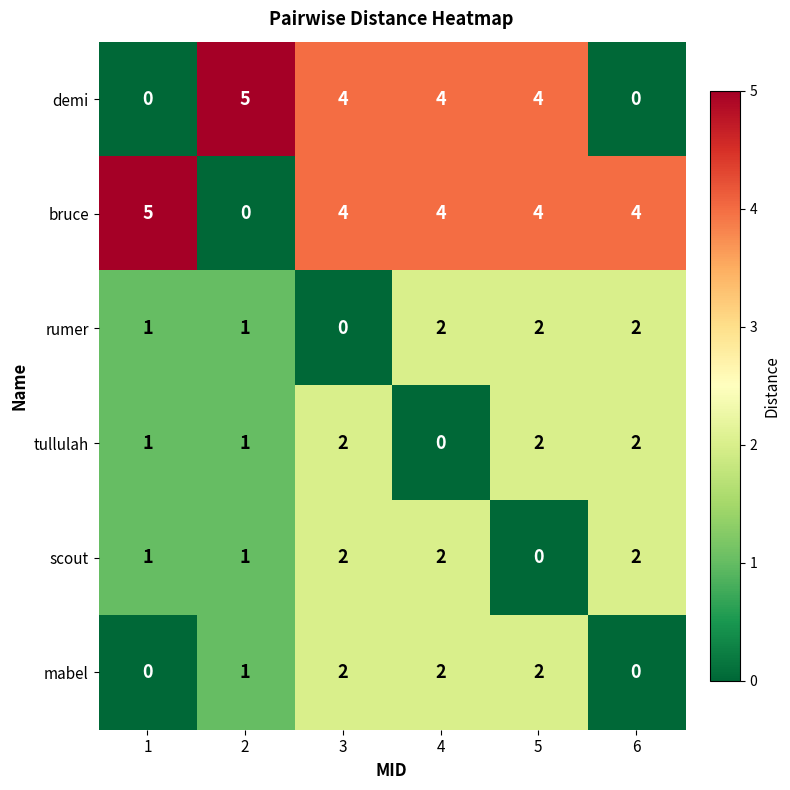

What is the sum of all tullulah values?

8